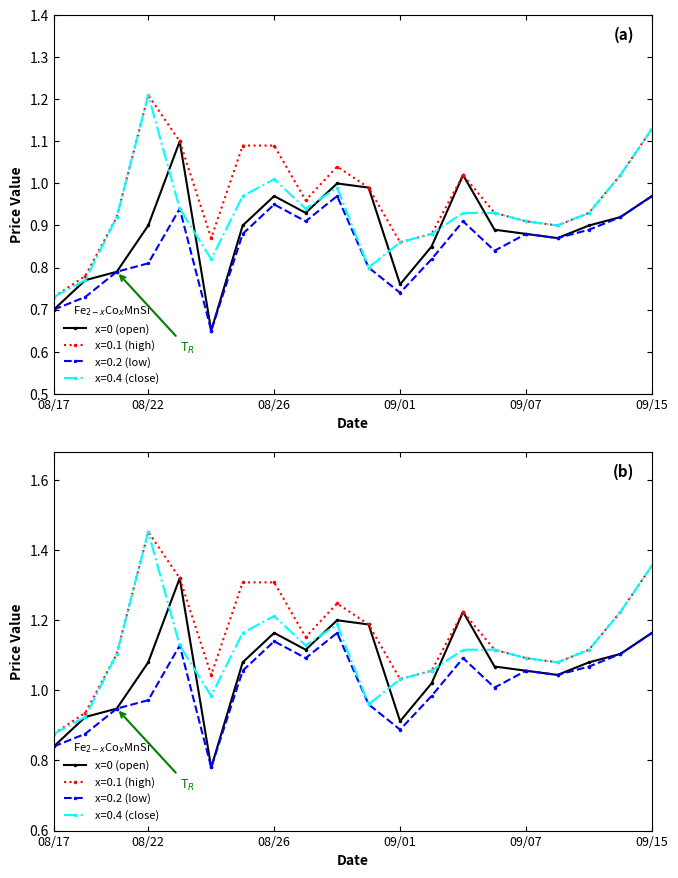

How many interior local valleys (lower than both neighbors) does the data have?

4